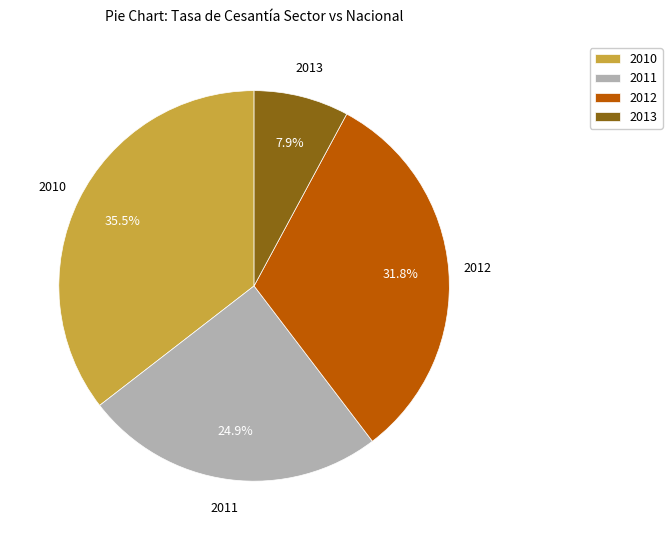

Is there a majority slice in this chart?

No